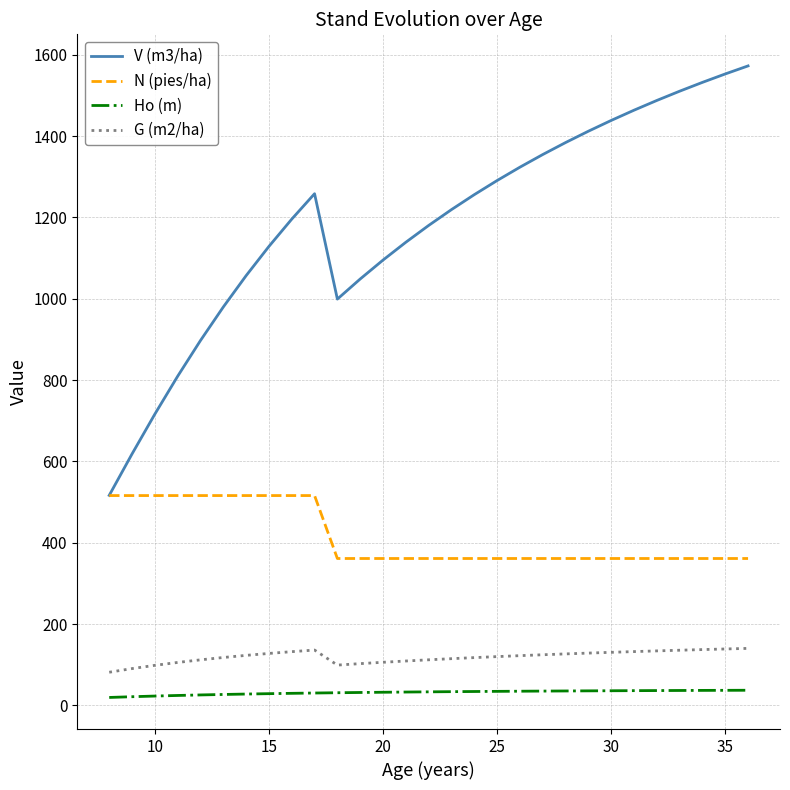

How many values in the G (m2/ha) series exceed 122?

15